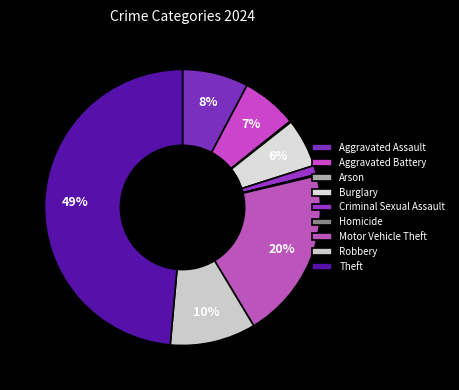

Is there a majority slice in this chart?

No